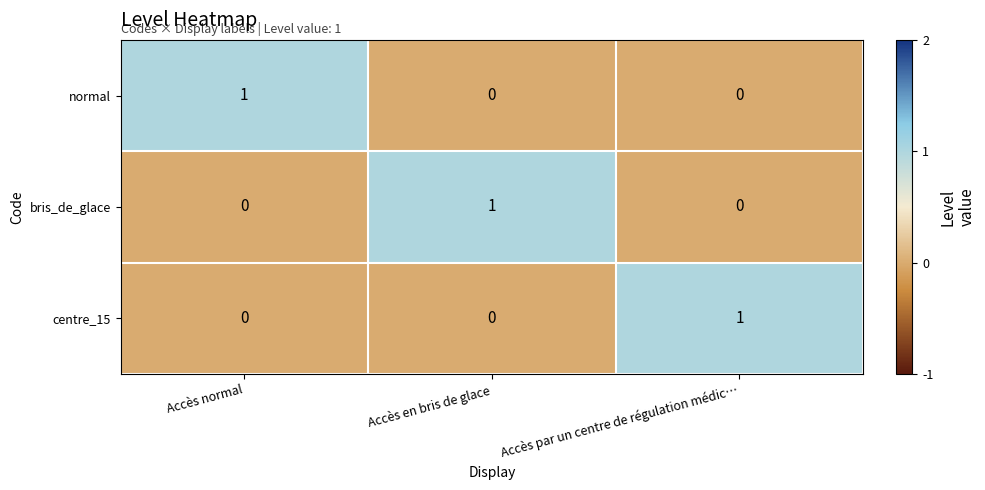

Is it true that centre_15 equals -1 at Accès en bris de glace?

False